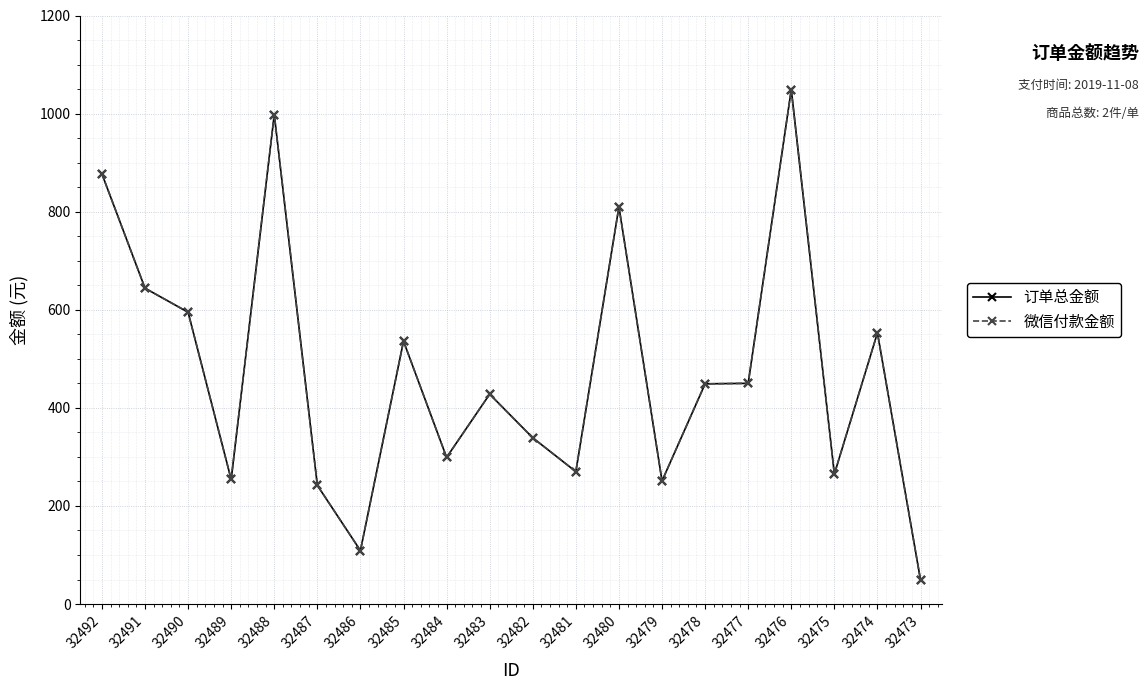

How many lines are shown in the chart?

2